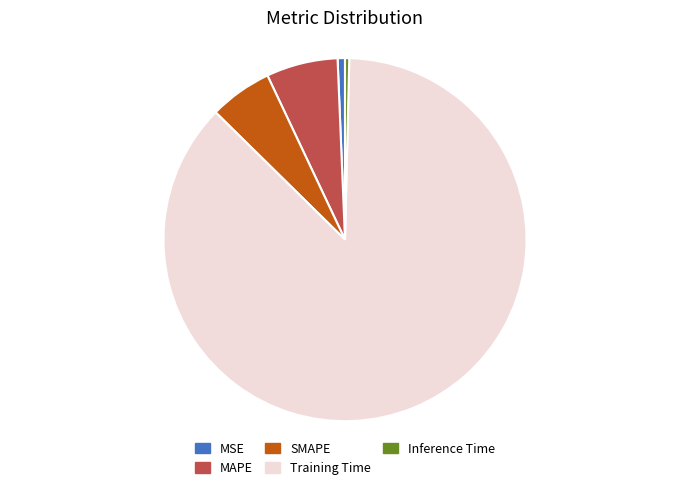

Which category has the biggest portion of the pie?

Training Time